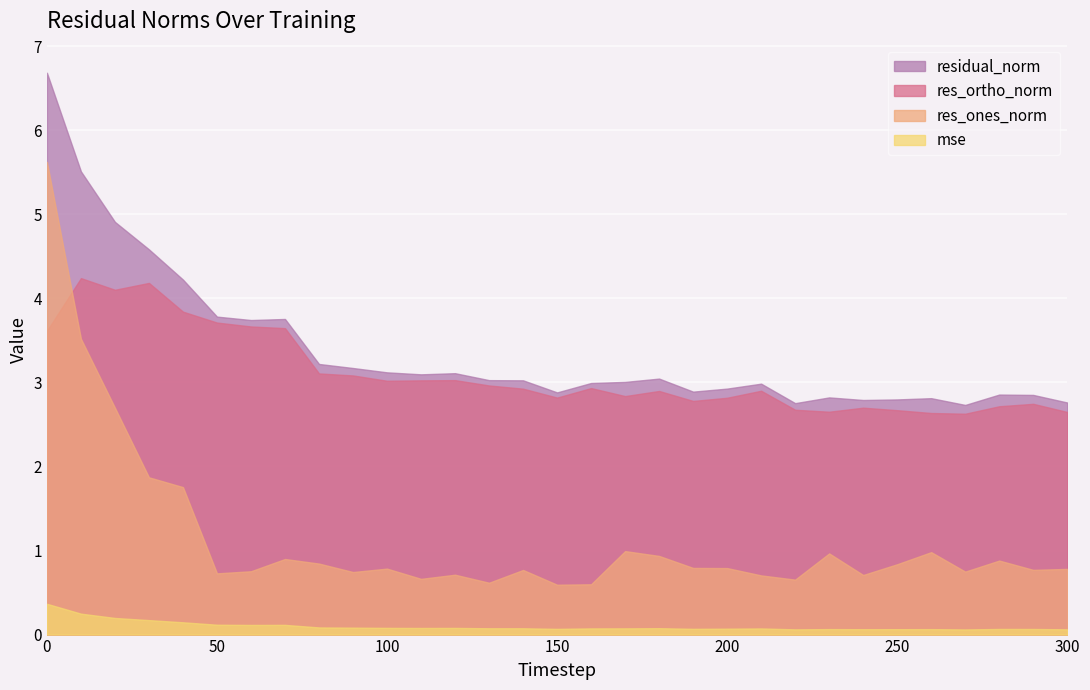

Which has a higher value, 30 or 190?

30